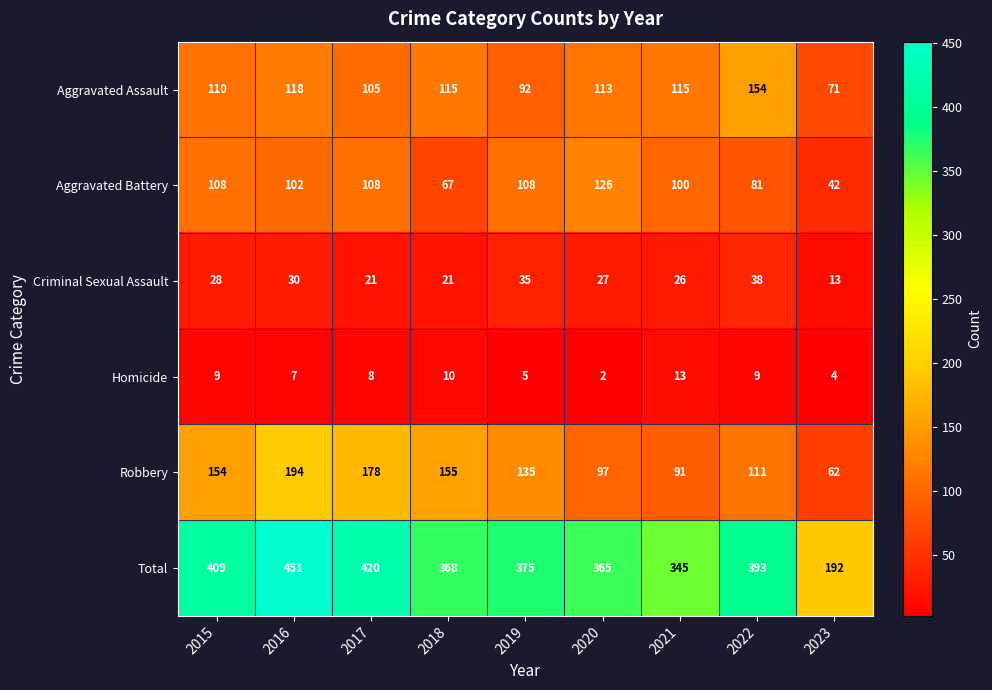

What is the highest value of the Total series?

451